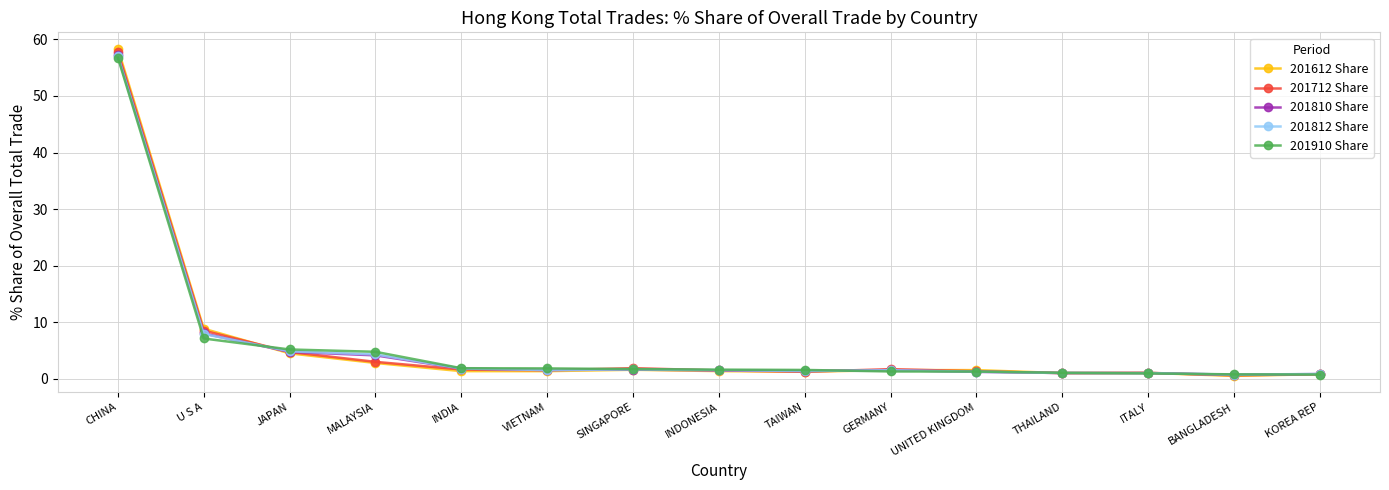

True or false: 201910 Share and 201612 Share intersect in this chart.

True